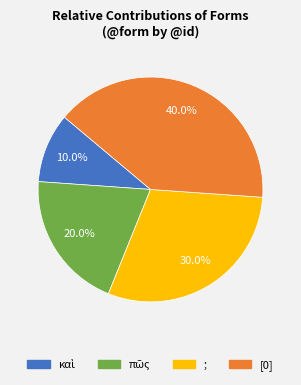

Is there a majority slice in this chart?

No